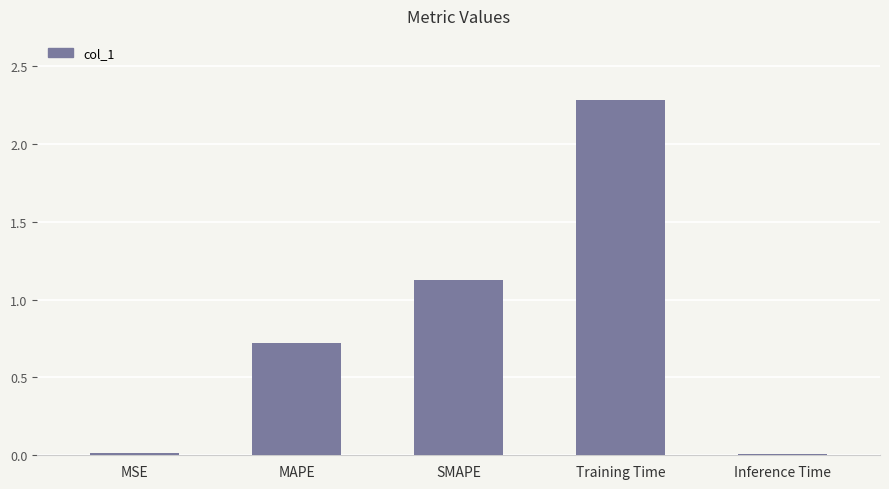

Are the bars horizontal?

No